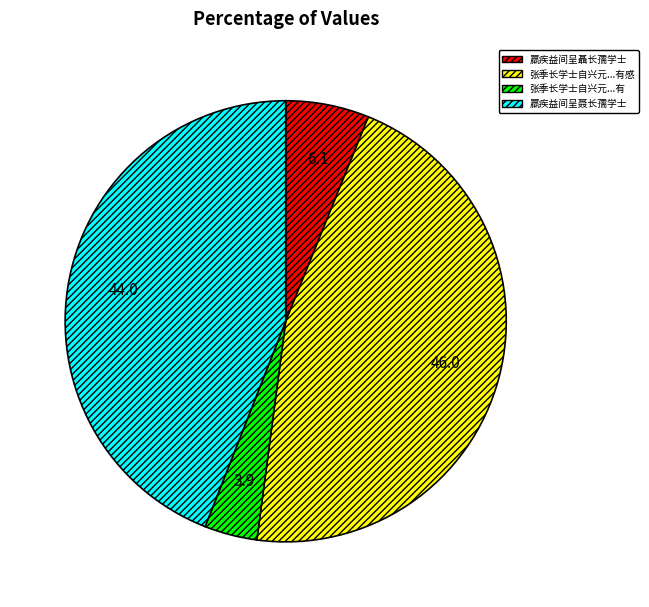

Does any single category account for the majority?

No